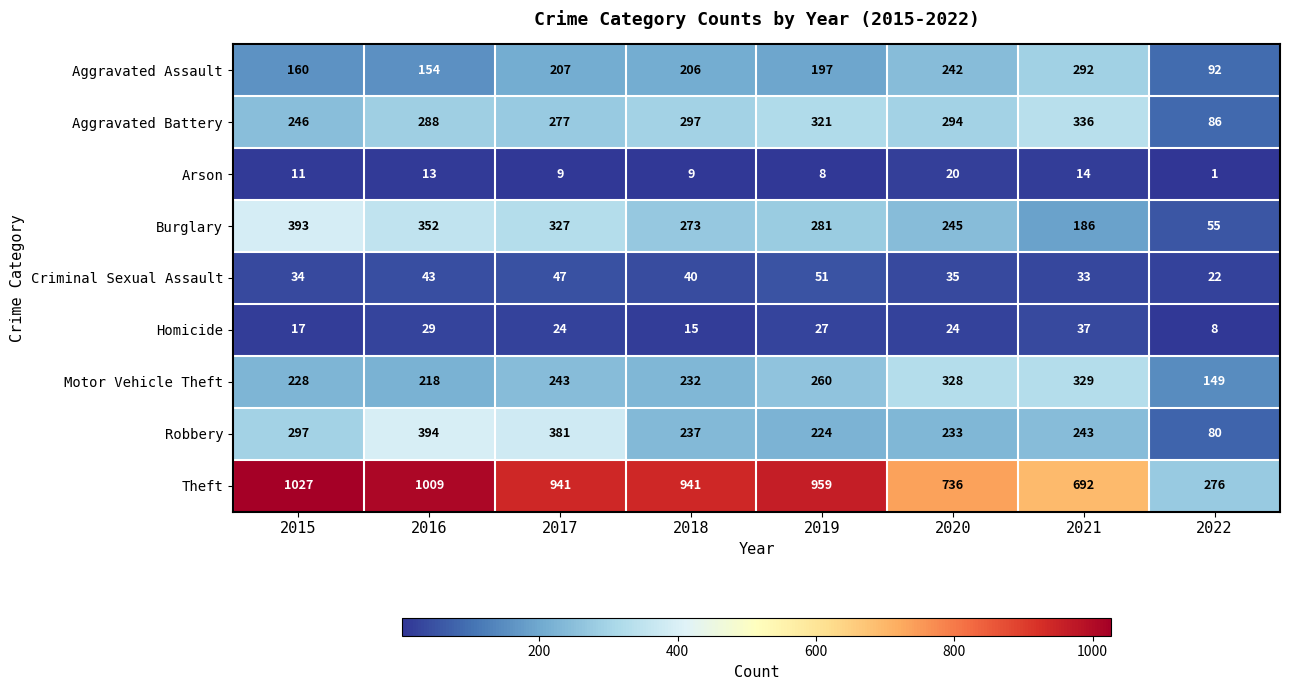

What is the average value of the Theft series?

823